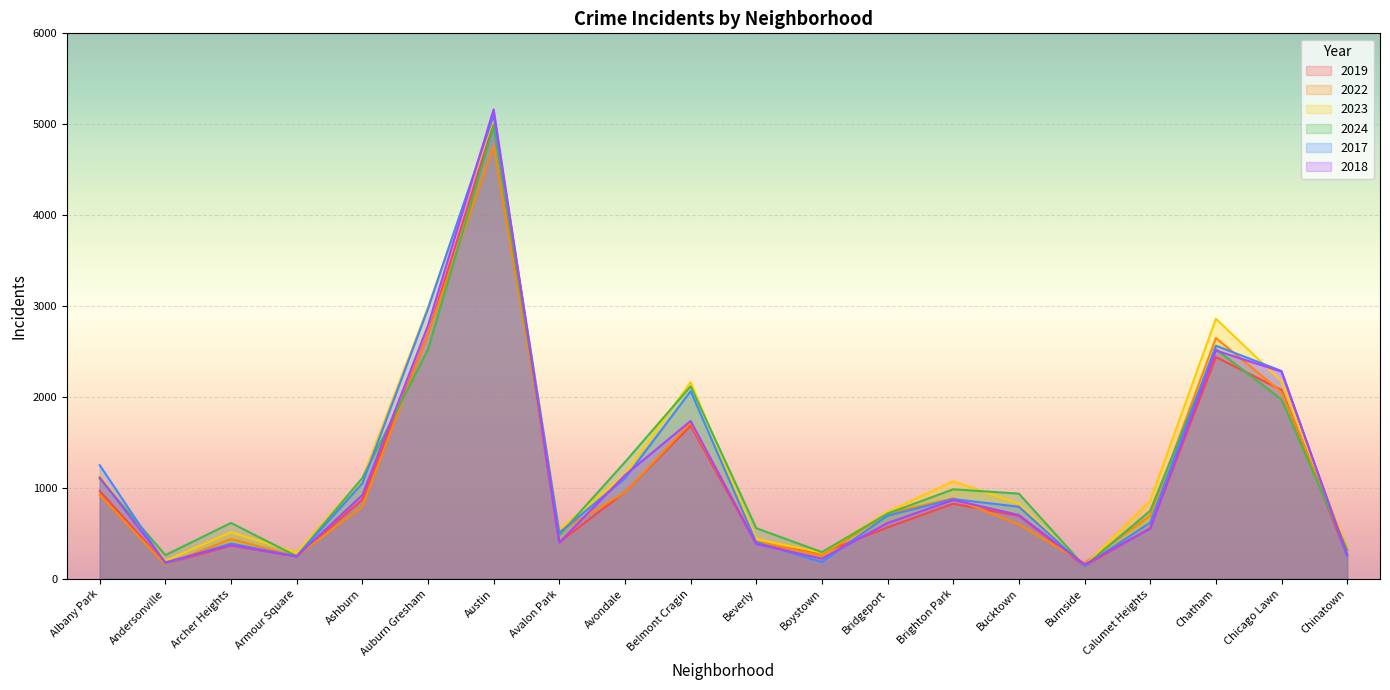

What is the label of the 2nd point from the right?

Chicago Lawn